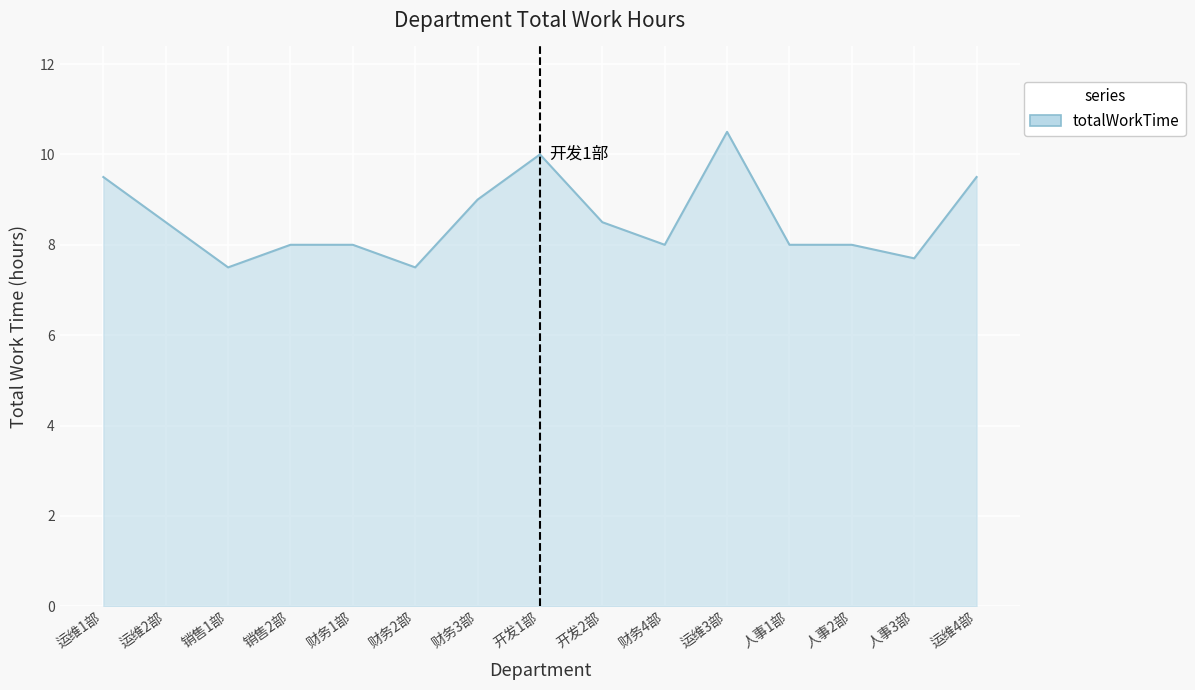

The chart shows a value of 15.3 at 开发1部. True or false?

False